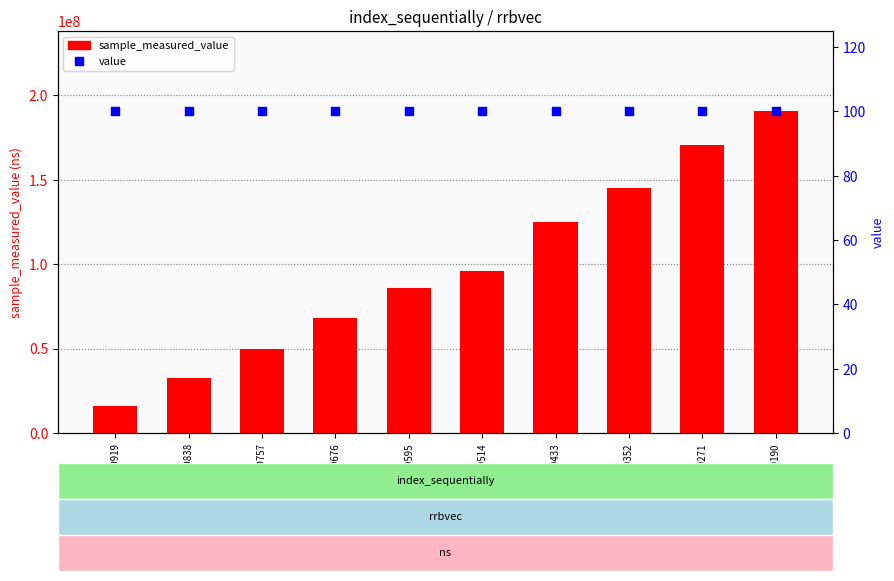

At how many categories does at least one series exceed 118694834?

4